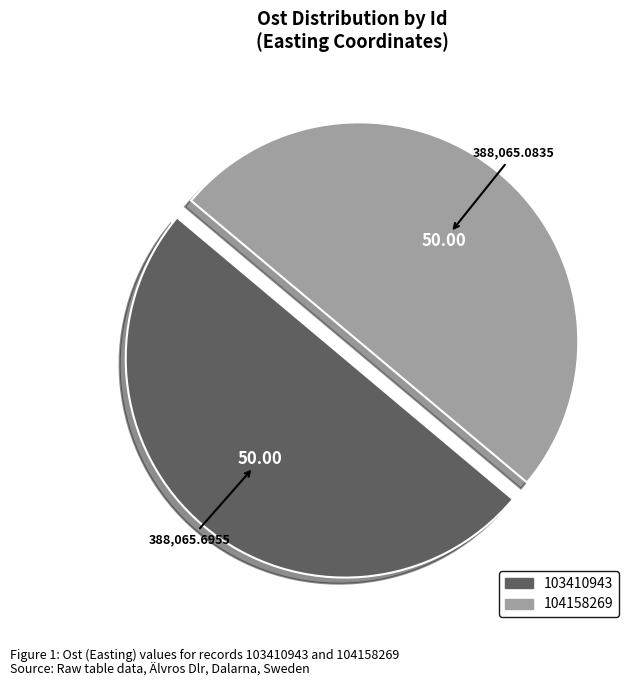

Do 104158269 and 103410943 together represent more than half of the pie?

Yes